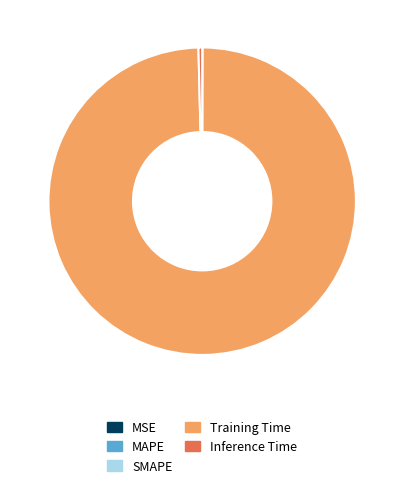

The Training Time slice represents 88% of the pie. True or false?

False